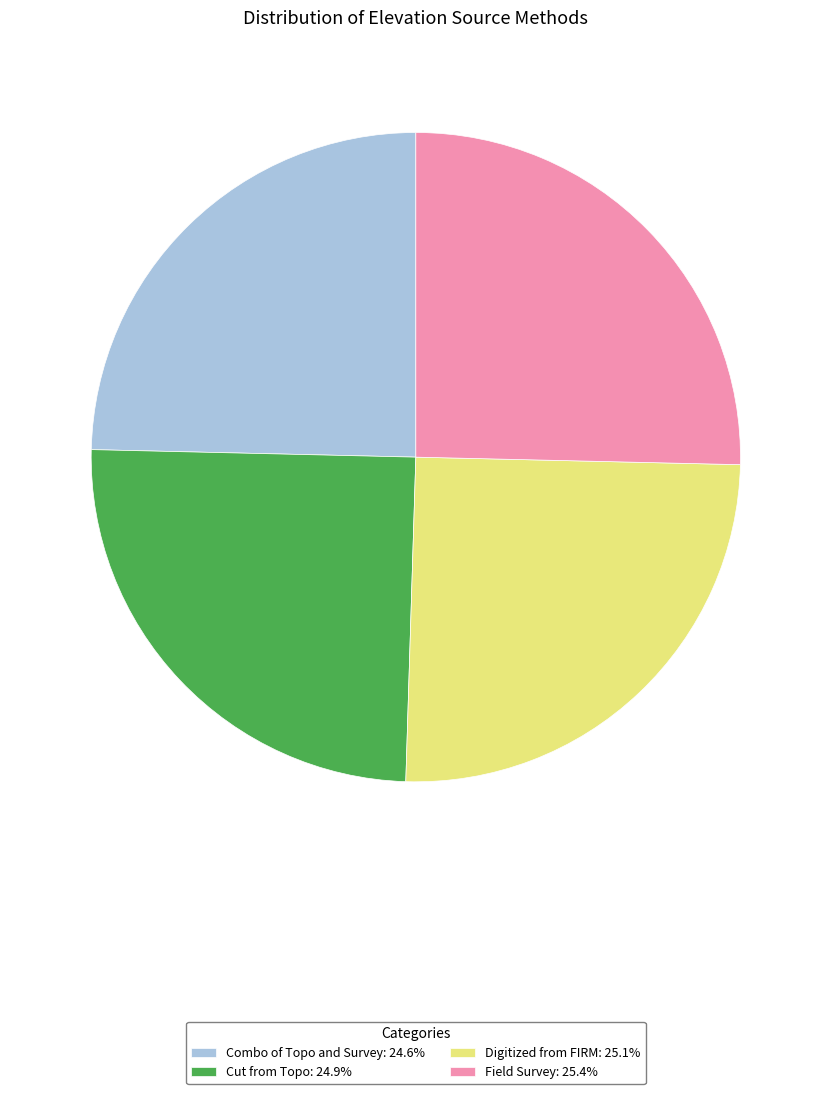

Is there any slice that represents more than half of the pie?

No